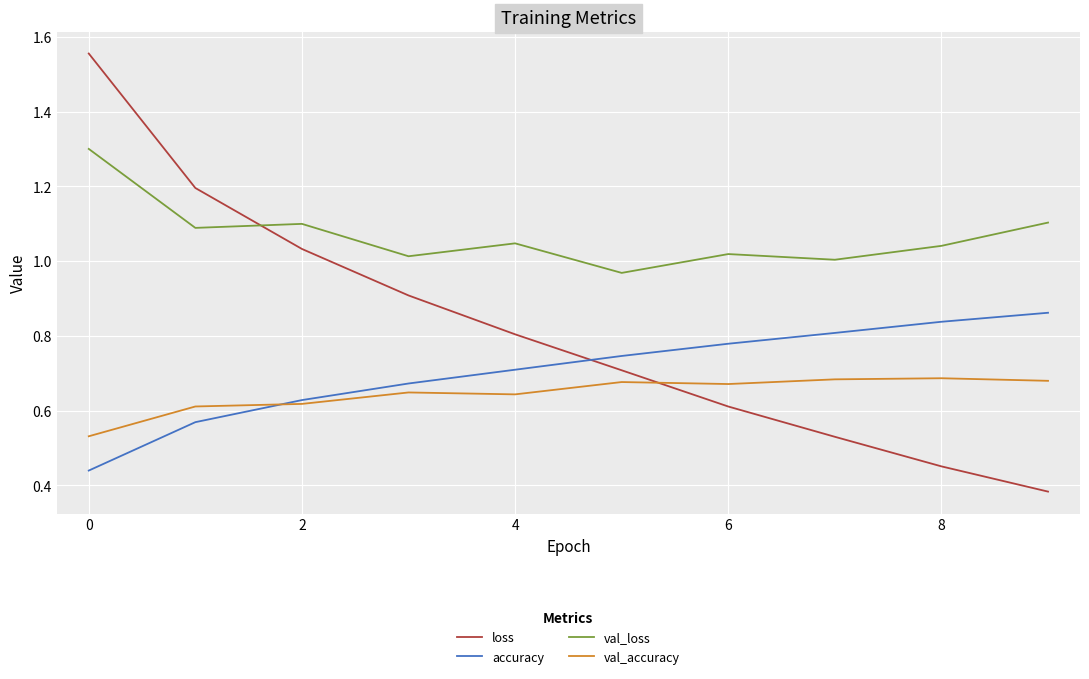

Rank the series by their maximum value, from highest to lowest.

loss, val_loss, accuracy, val_accuracy